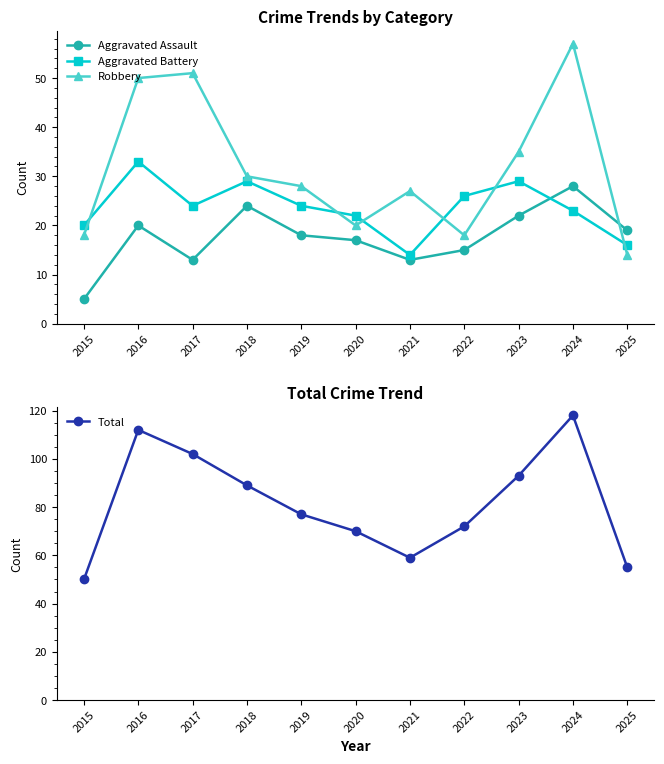

Reading right to left, what are all the values shown in this chart?

Aggravated Assault: 2025=19	2024=28	2023=22	2022=15	2021=13	2020=17	2019=18	2018=24	2017=13	2016=20	2015=5
Aggravated Battery: 2025=16	2024=23	2023=29	2022=26	2021=14	2020=22	2019=24	2018=29	2017=24	2016=33	2015=20
Robbery: 2025=14	2024=57	2023=35	2022=18	2021=27	2020=20	2019=28	2018=30	2017=51	2016=50	2015=18
Total: 2025=55	2024=118	2023=93	2022=72	2021=59	2020=70	2019=77	2018=89	2017=102	2016=112	2015=50